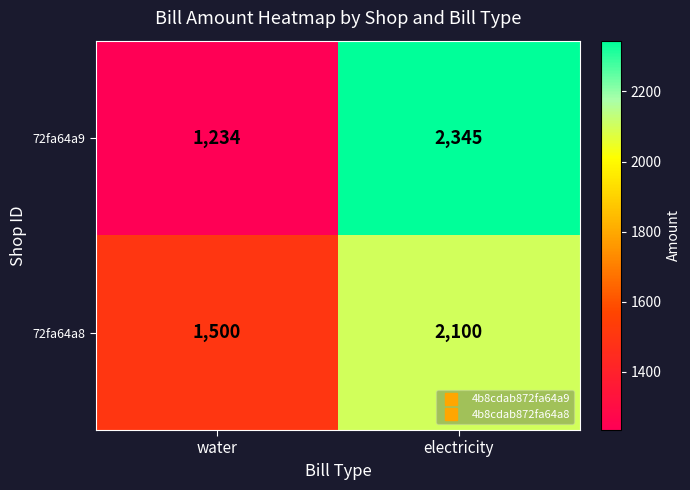

True or false: 72fa64a8 has a value of 2100 at electricity.

True